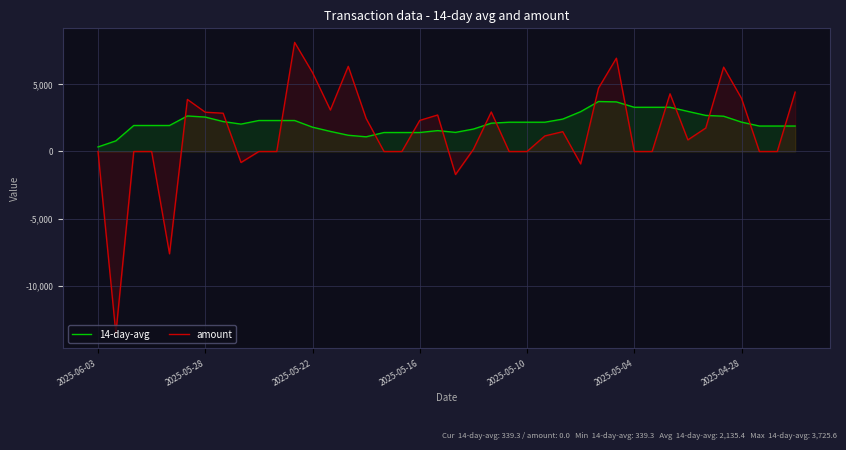

What is the sum of the 14-day-avg values at 34 and 38?

4587.0